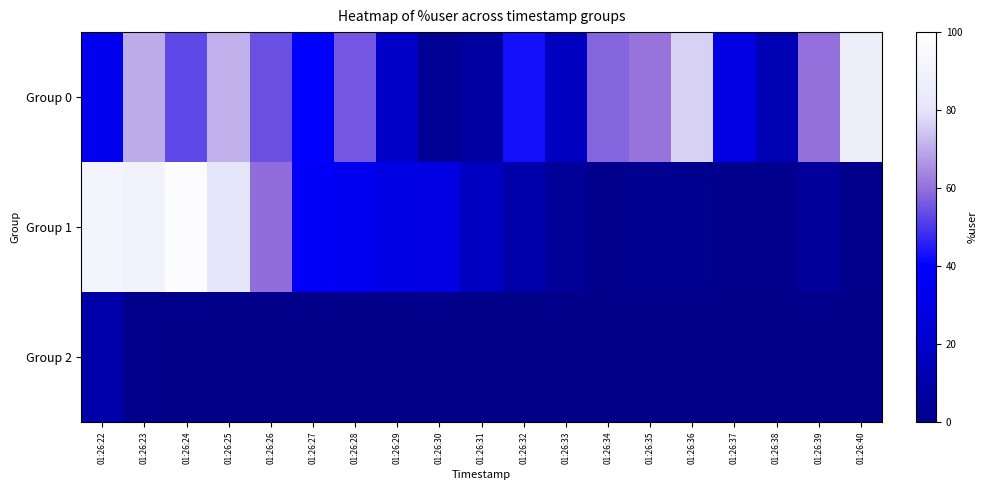

At how many categories does at least one series exceed 49?

11